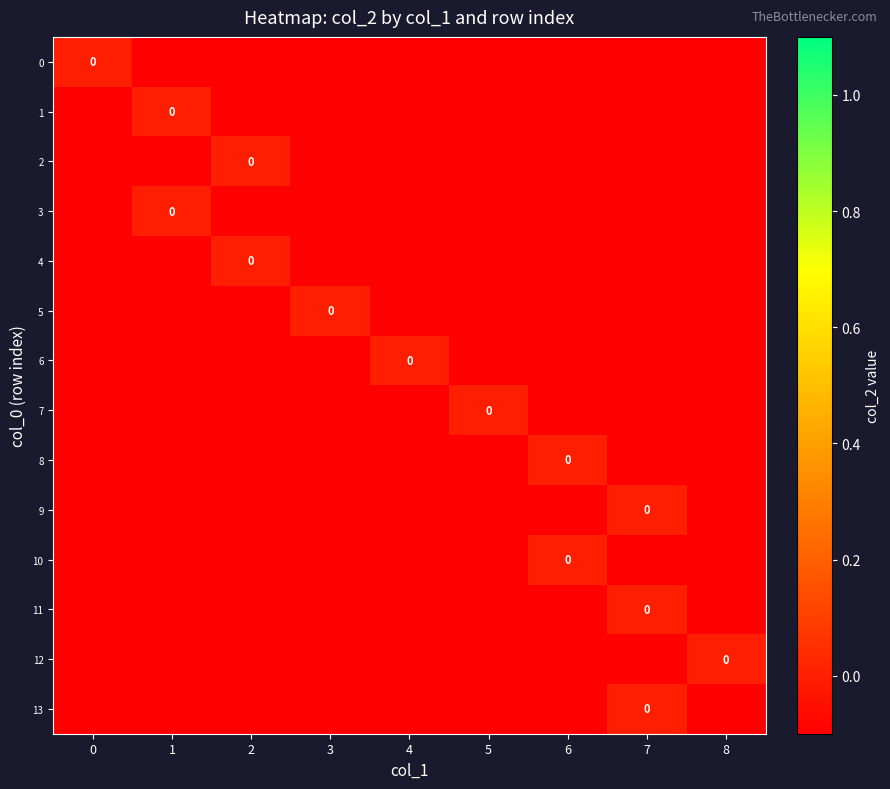

Count the number of categories in the chart.

9